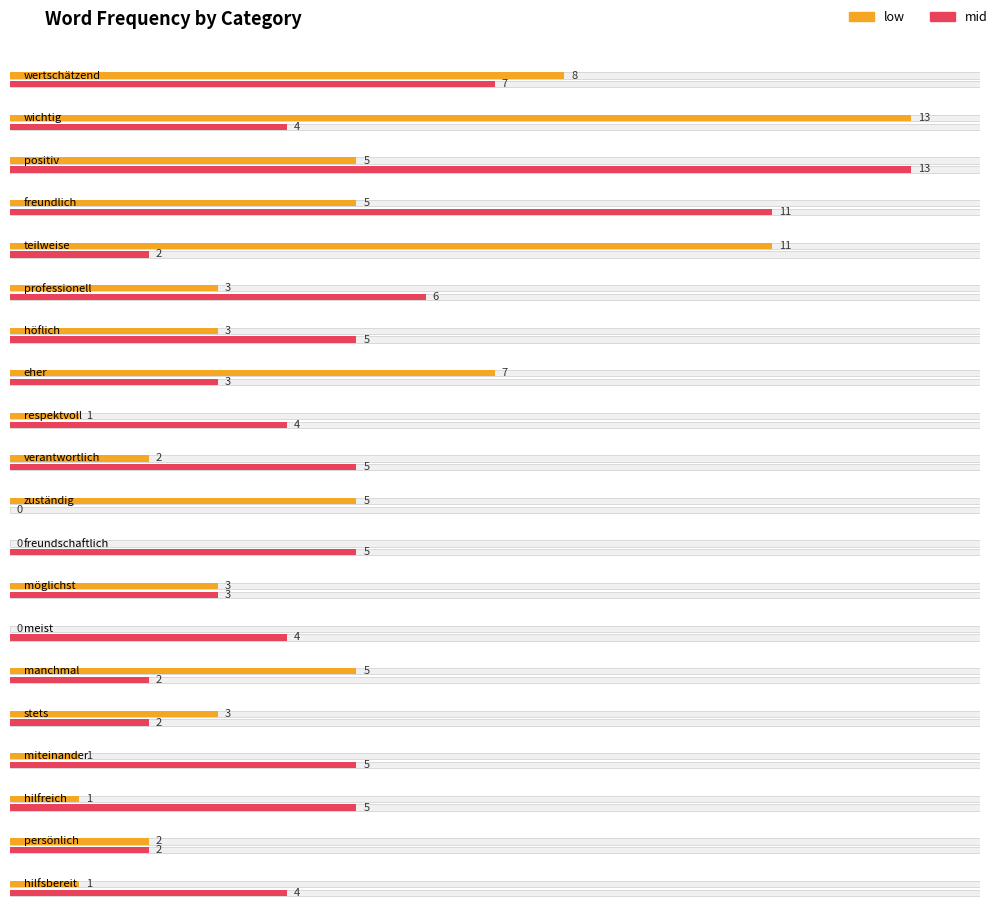

What is the maximum value shown in the chart?

13